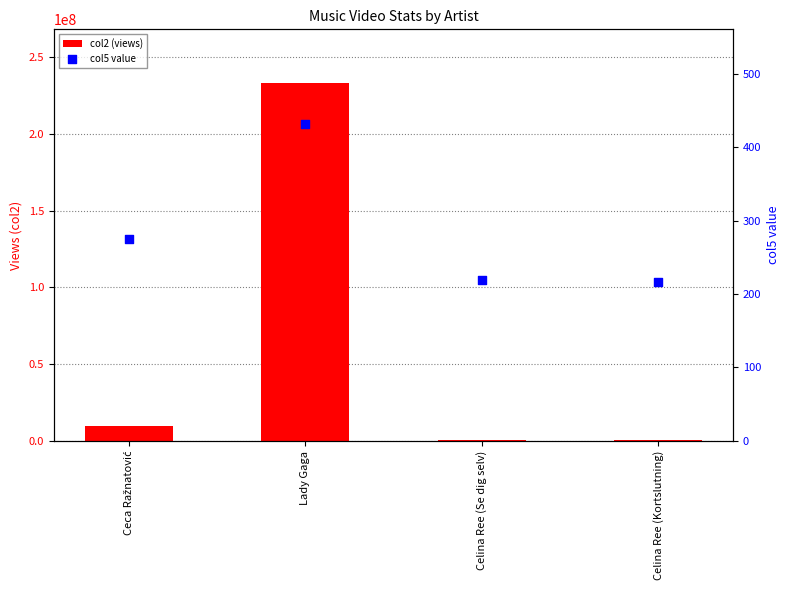

At which category is the sum across all series the highest?

Lady Gaga